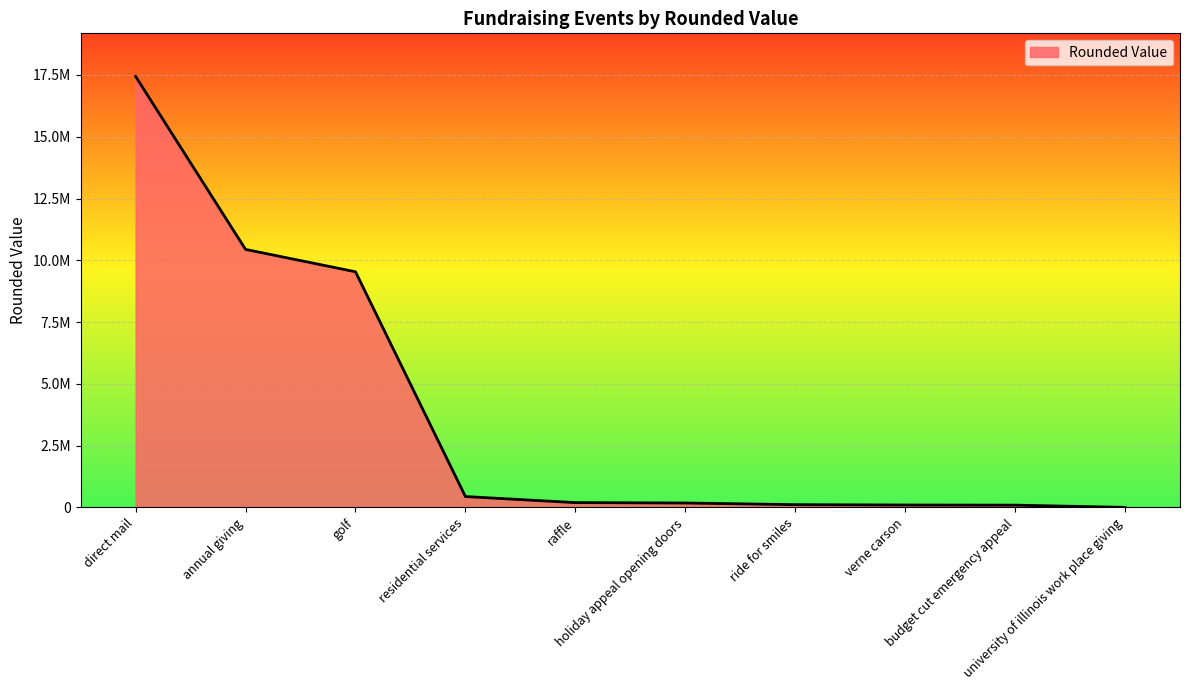

Is this an area chart (filled region under the line)?

Yes